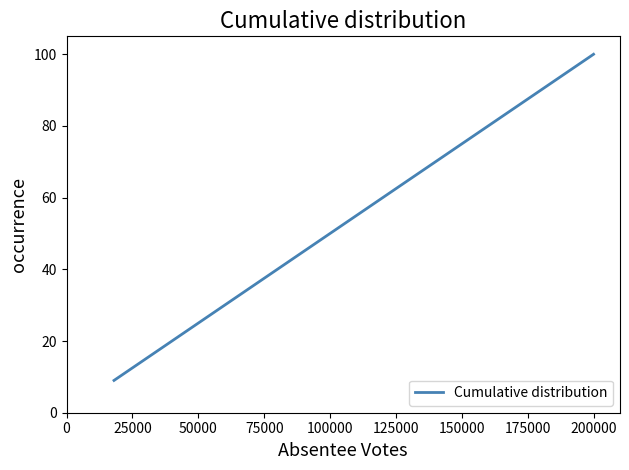

What is the smallest value displayed?

9.0